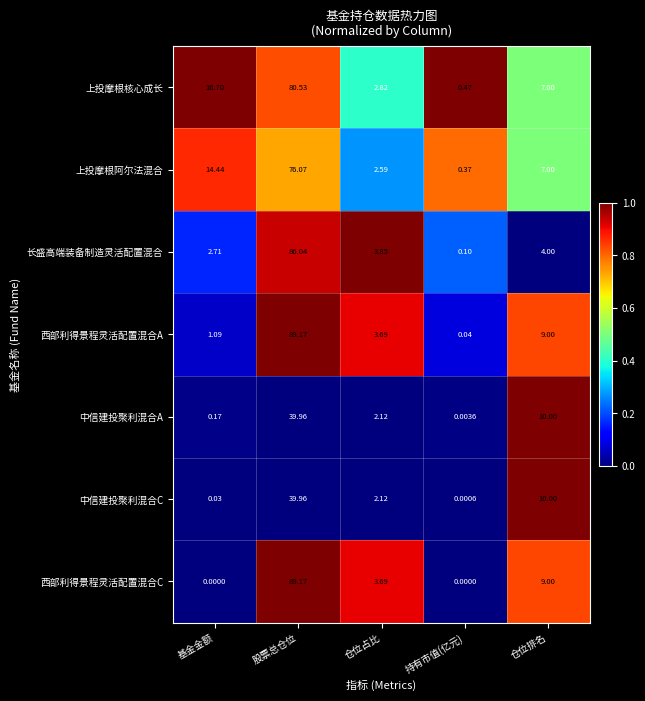

Which series has the largest range (max minus min)?

西部利得景程灵活配置混合C